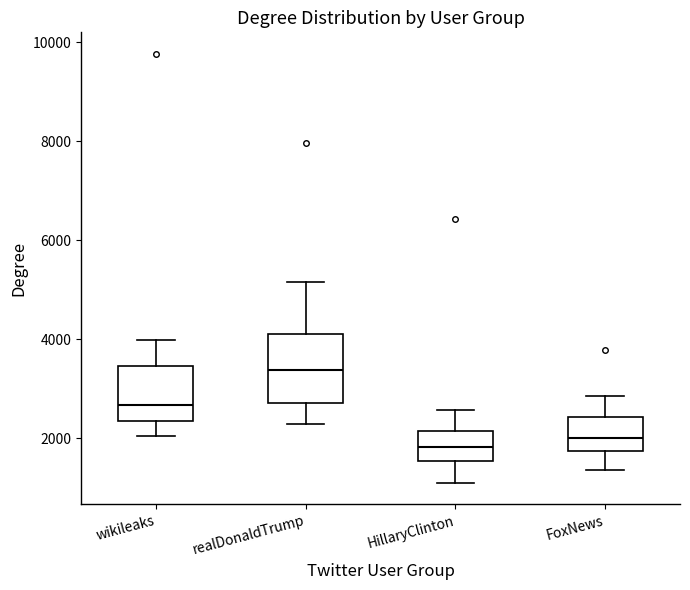

Reading left to right, read every box against the y-axis: the position of its median line, the range the box covers, and the ends of its whiskers. The values are not printed on the chart, so give them approximately, as read against the axis.

wikileaks: median 2600, box 2400 to 3400, whiskers 2000 to 4000
realDonaldTrump: median 3400, box 2800 to 4000, whiskers 2200 to 5200
HillaryClinton: median 1800, box 1600 to 2200, whiskers 1000 to 2600
FoxNews: median 2000, box 1800 to 2400, whiskers 1400 to 2800